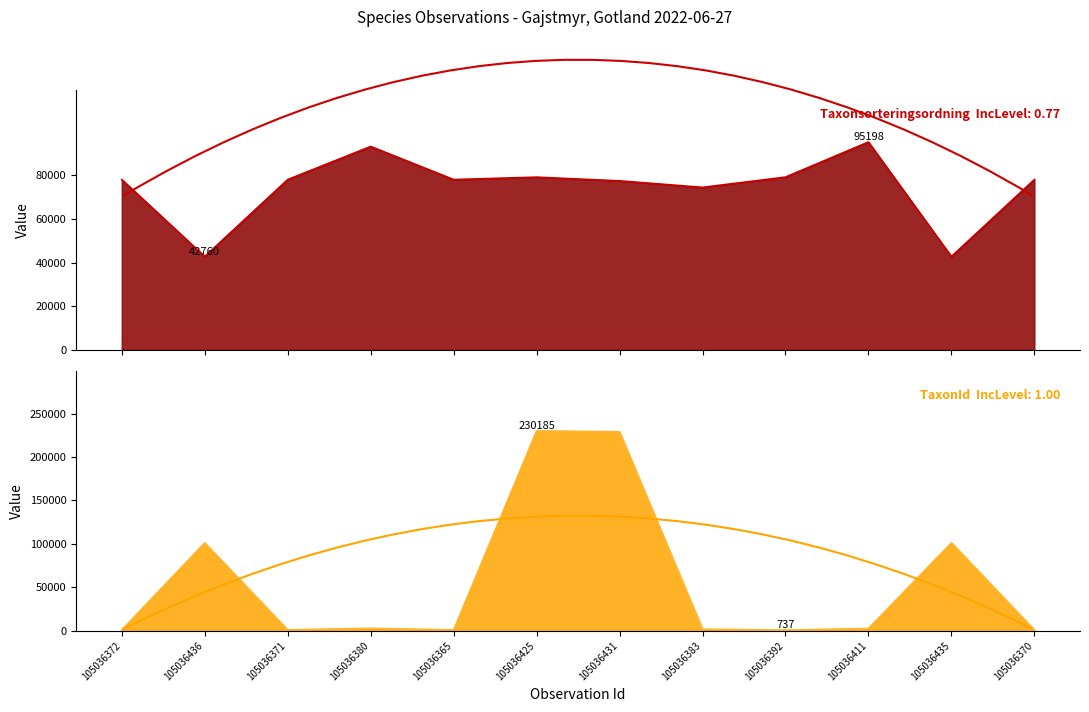

What is the difference between the second highest and minimum values in the Taxonsorteringsordning series?

50398